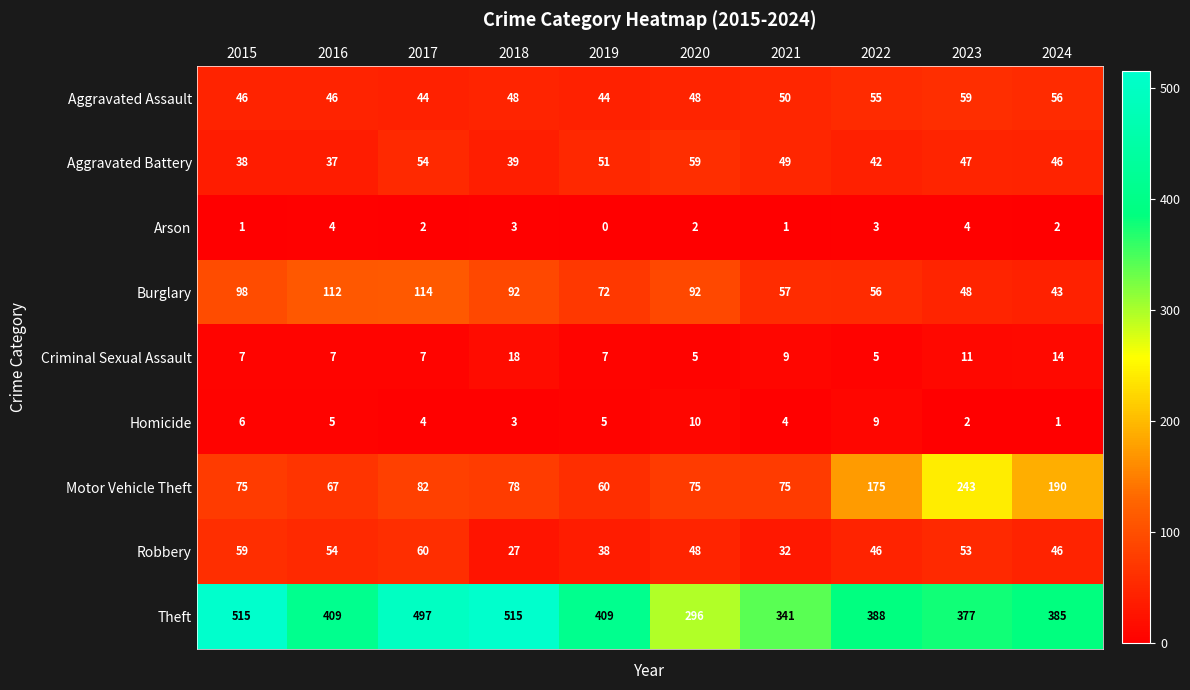

Is it true that Motor Vehicle Theft equals 190 at 2024?

True